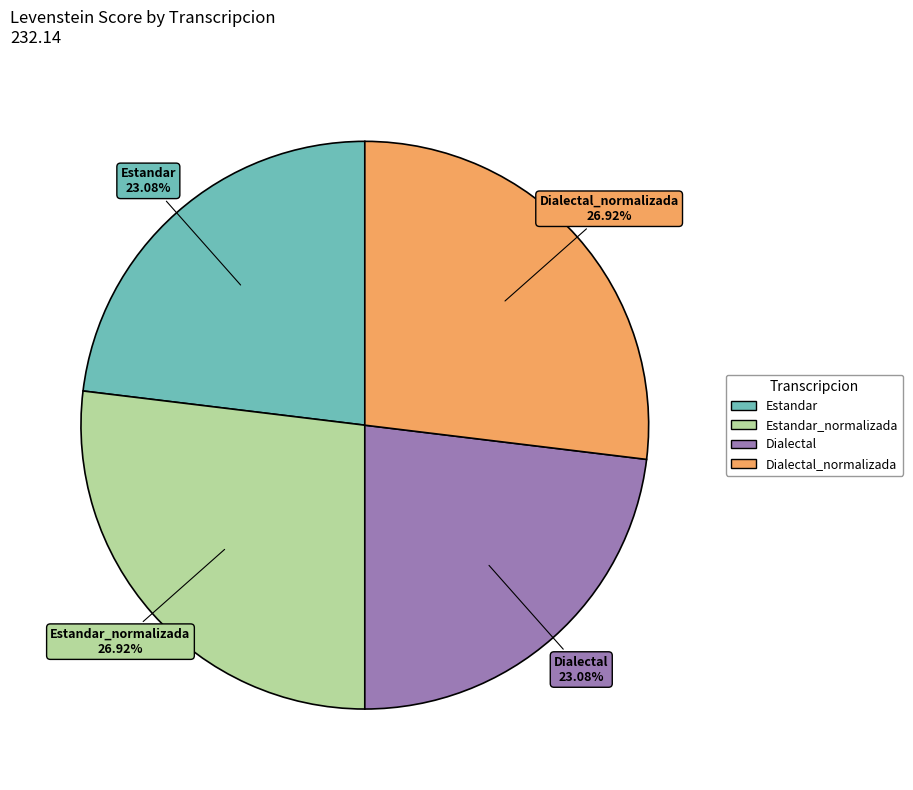

Is there any slice that represents more than half of the pie?

No